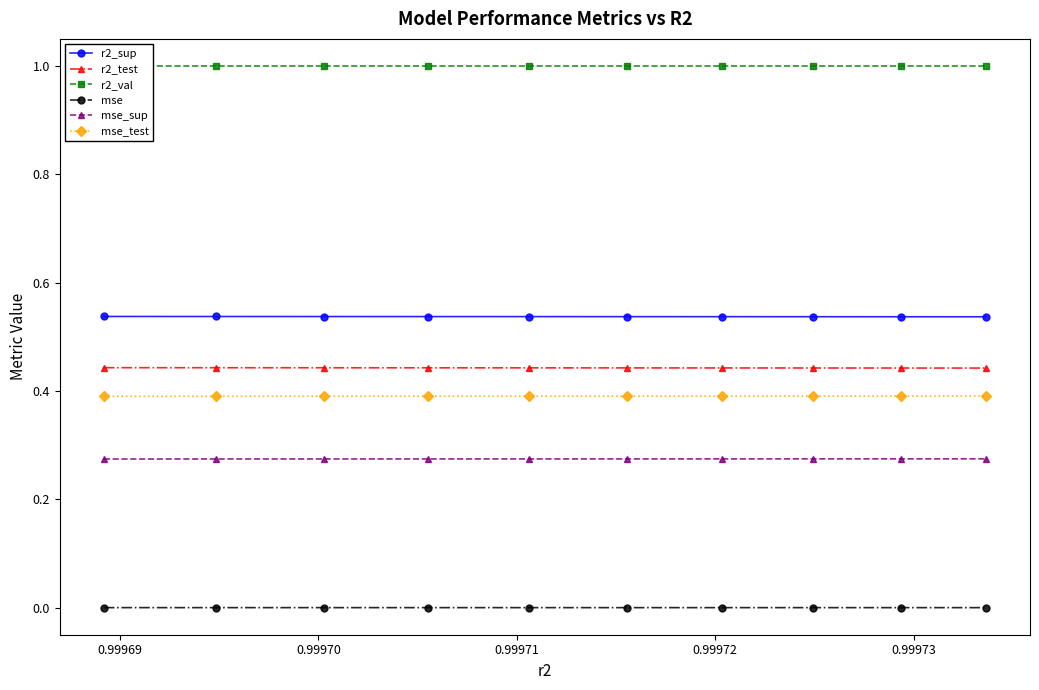

Which series has the widest spread of values?

r2_test